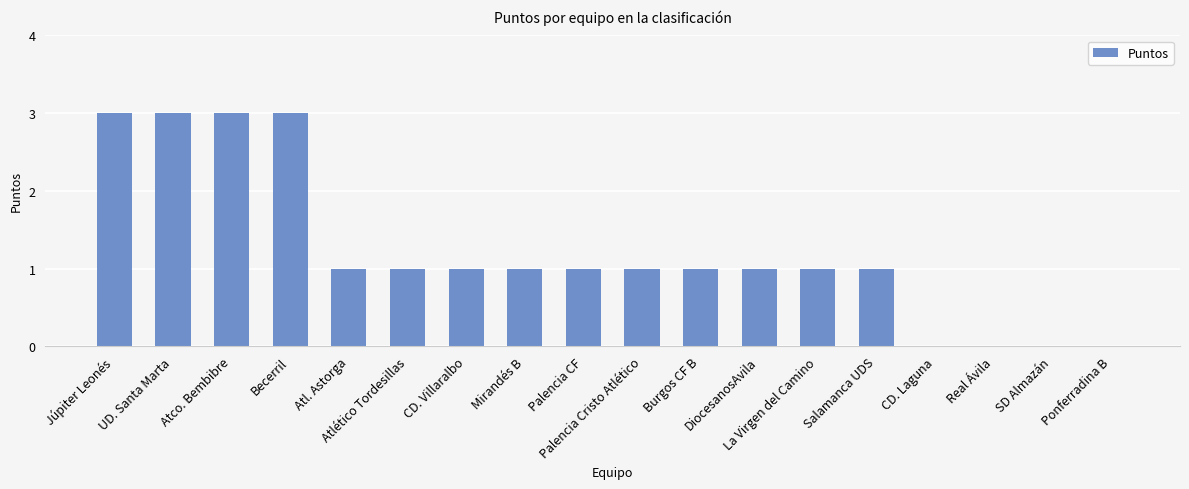

What is the sum of all values?

22